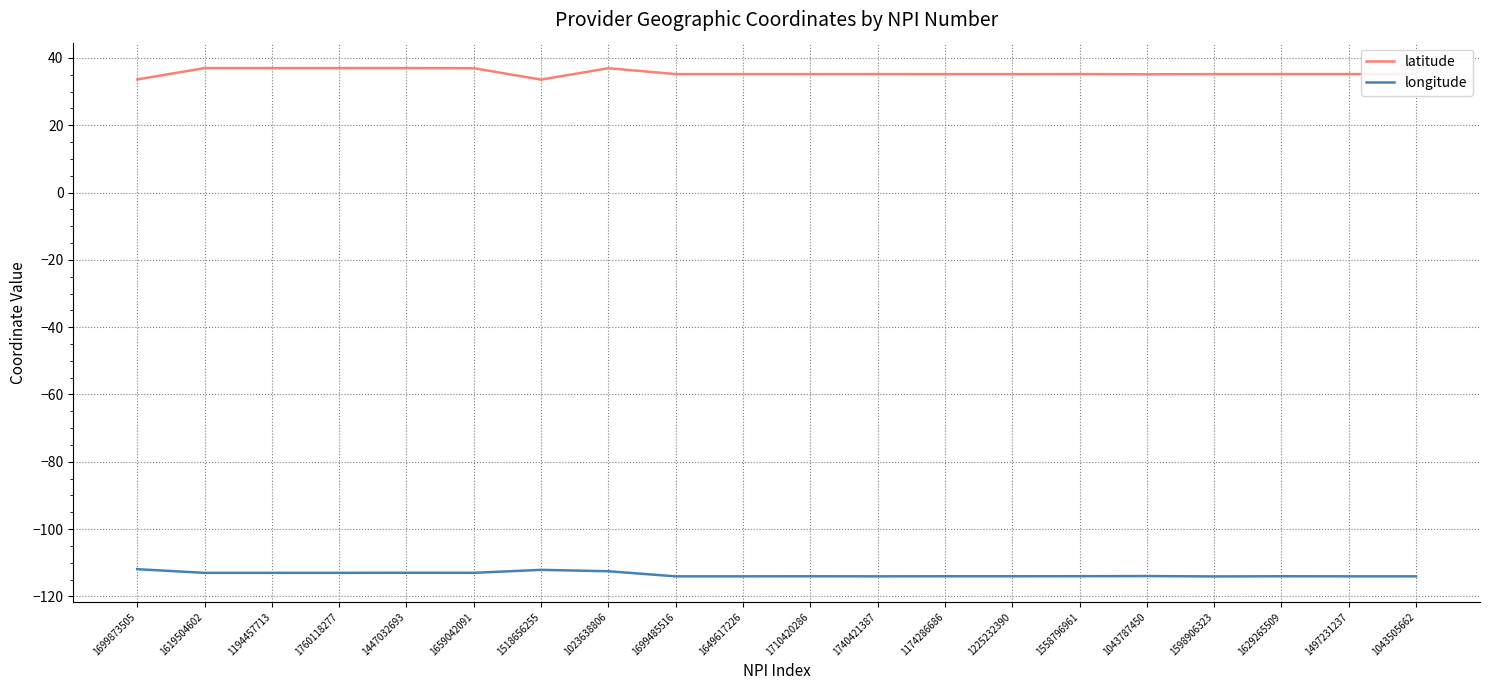

Is the value of longitude at 1598906323 greater than the value of latitude at 1558796961?

No